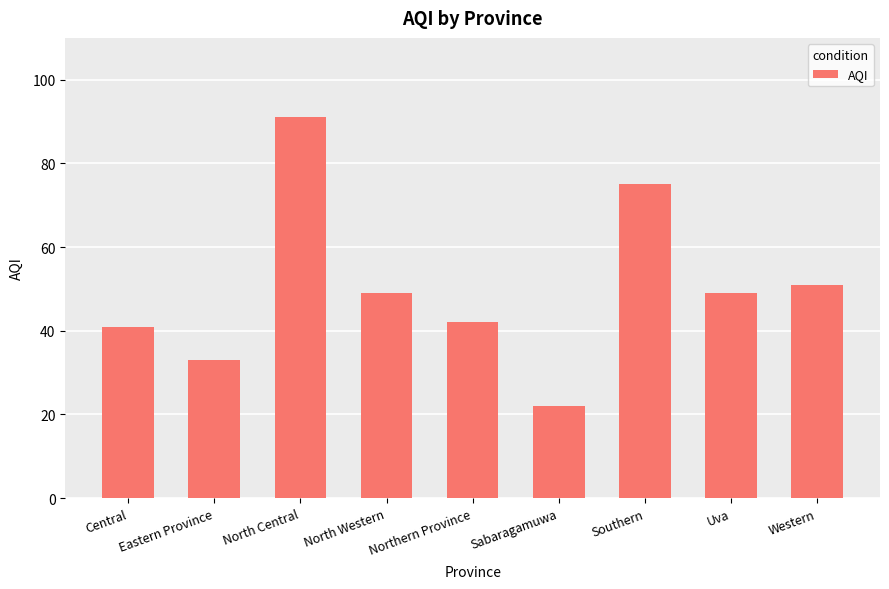

Are the bars grouped side by side (vs. stacked)?

No